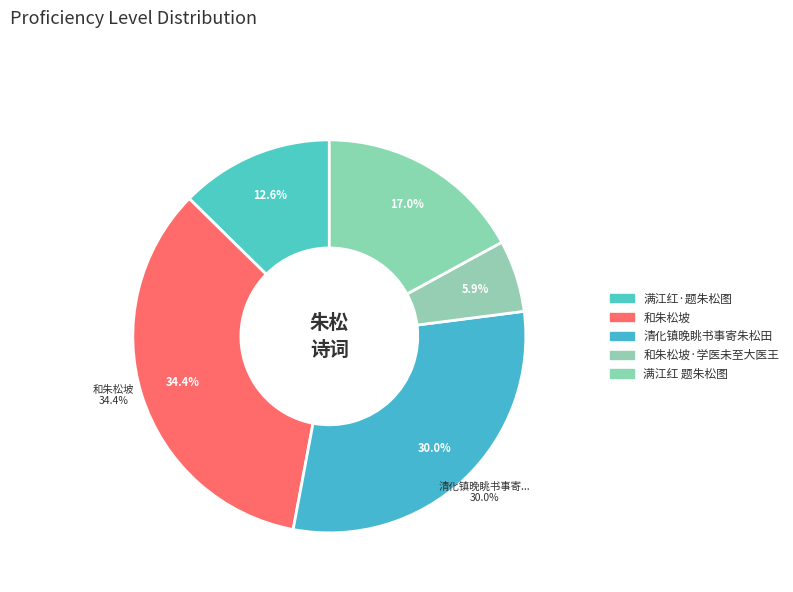

Rank the categories by value from highest to lowest.

和朱松坡, 清化镇晚眺书事寄朱松田, 满江红 题朱松图, 满江红·题朱松图, 和朱松坡·学医未至大医王